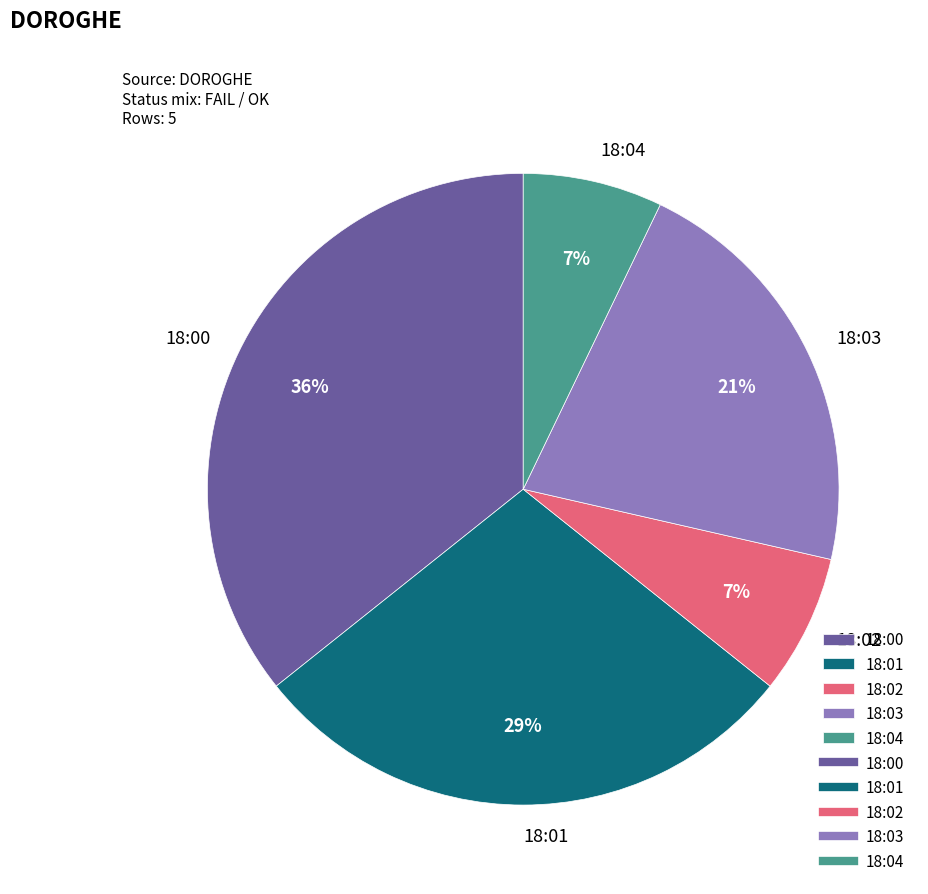

Is it true that 18:00 is 45% of the pie?

False